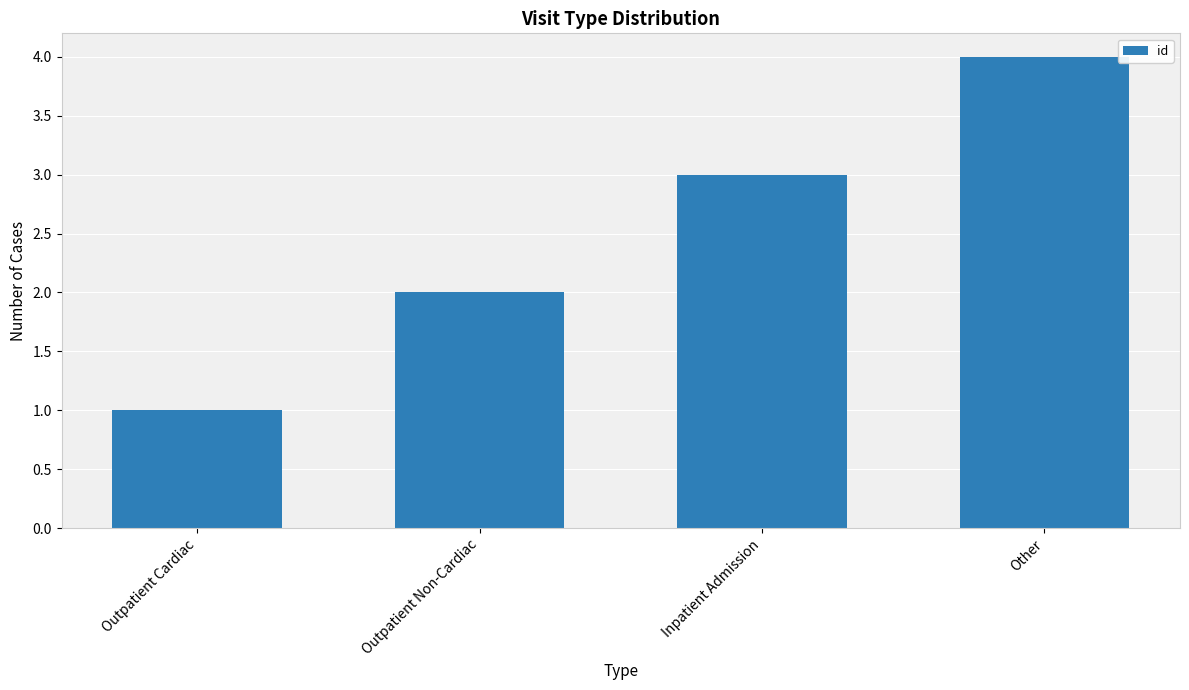

What is the sum of all values?

10